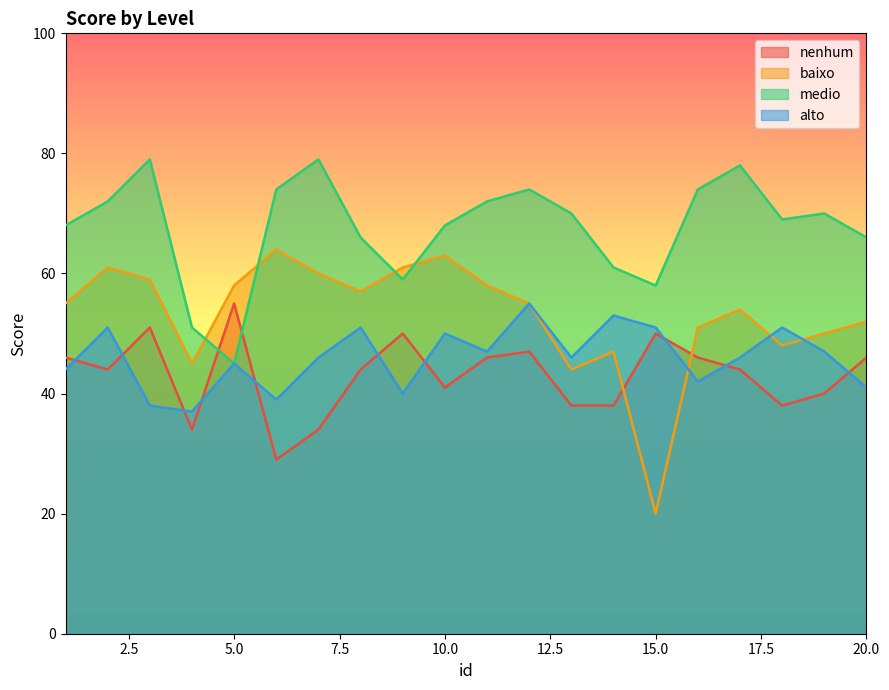

What is the total value across all series at 3?

227